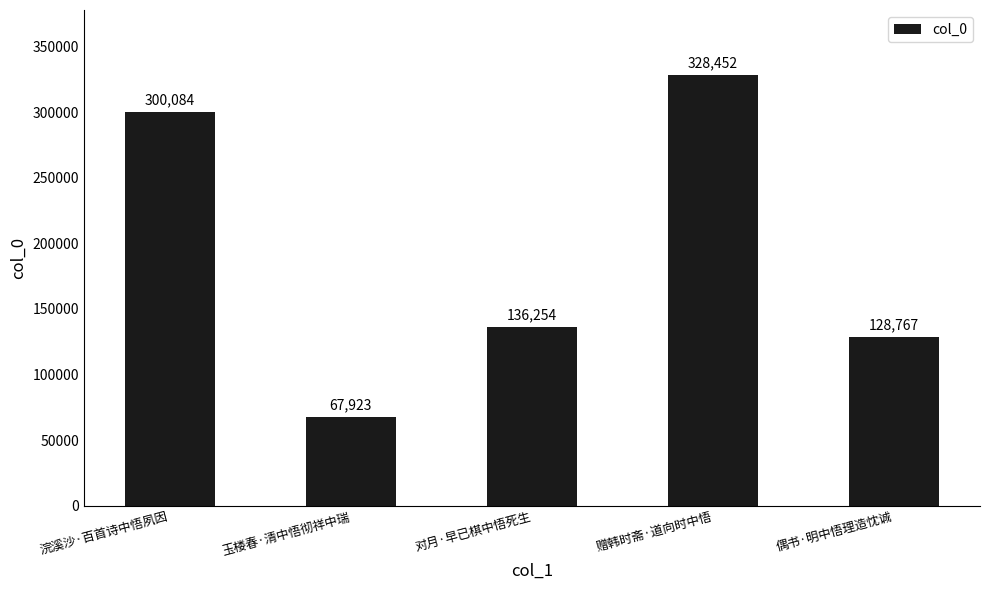

Where does the data first go above 136254?

浣溪沙·百首诗中悟夙因